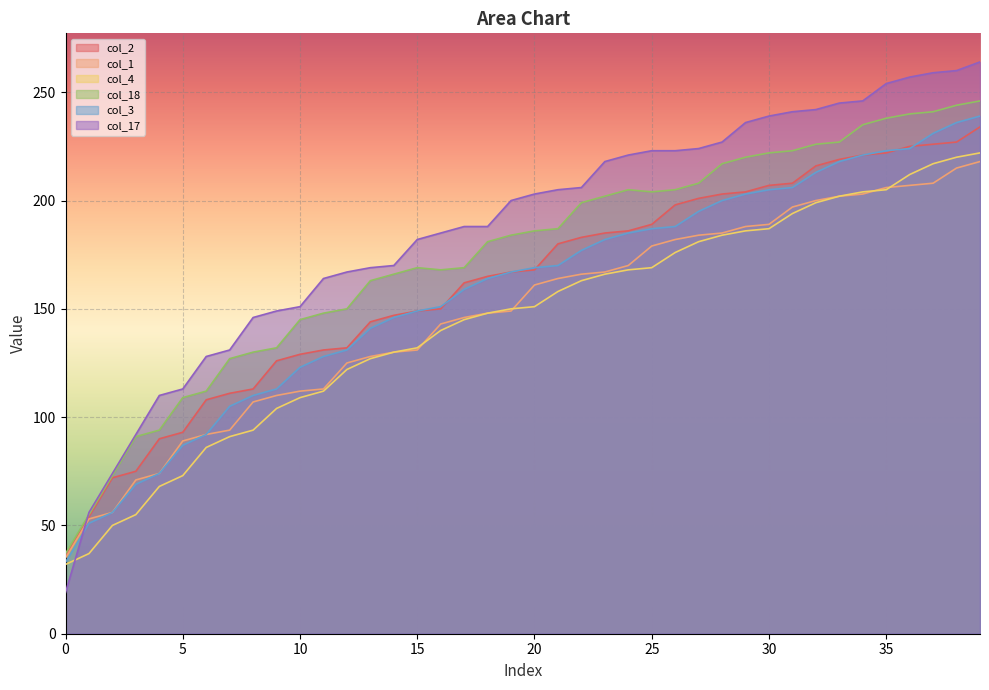

What is the maximum value for col_4?

222